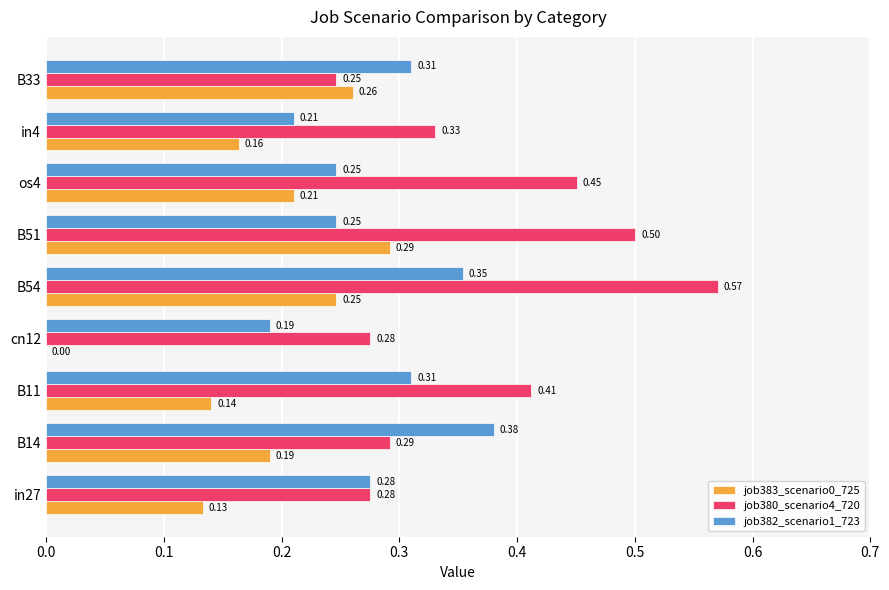

What are all the series names shown in the legend?

job383_scenario0_725, job380_scenario4_720, job382_scenario1_723